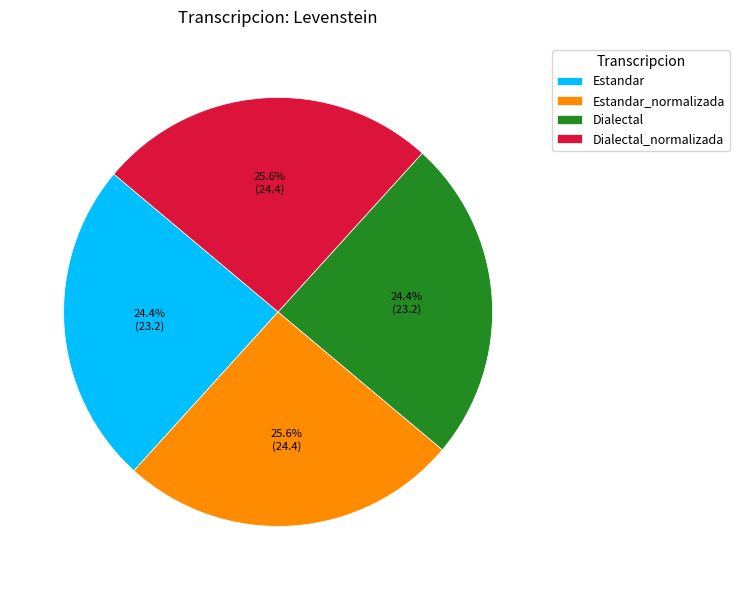

Is the sum of Estandar and Dialectal greater than half?

No